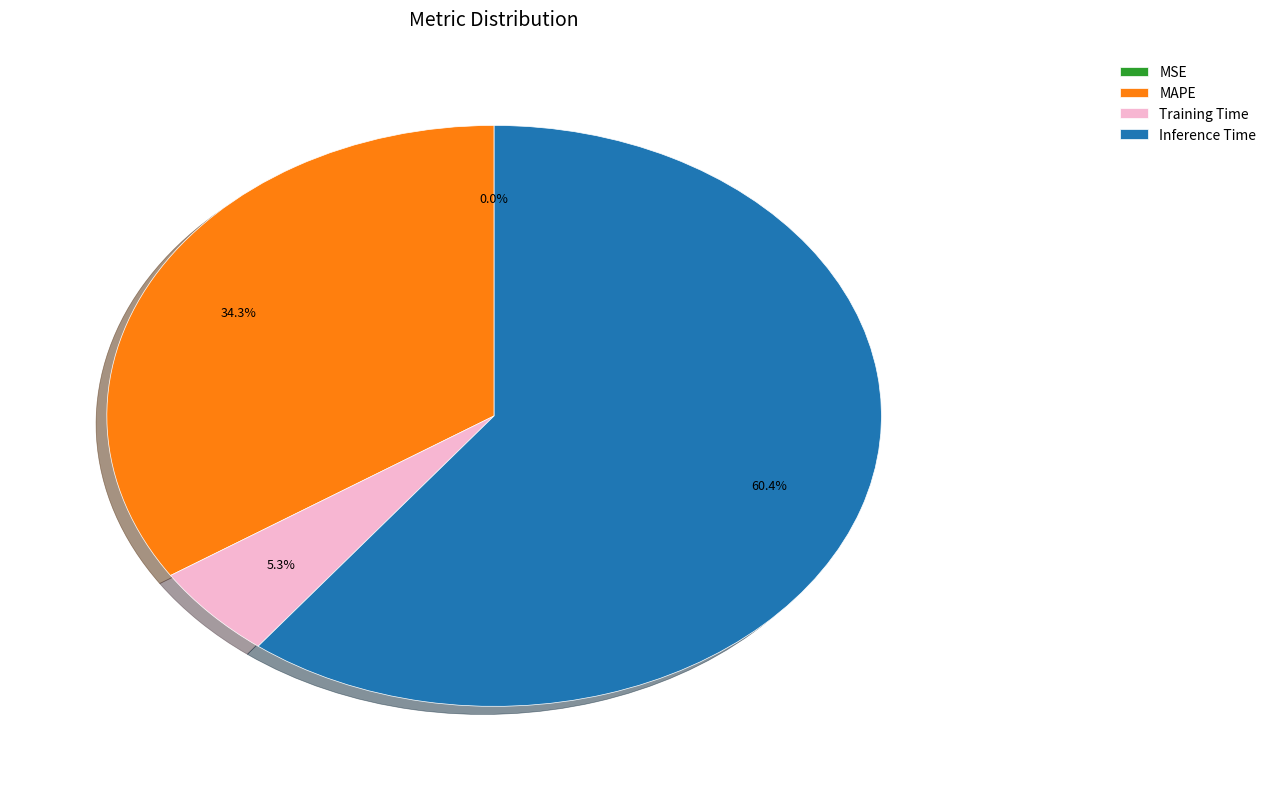

Combined, do Inference Time and MAPE account for over 50%?

Yes